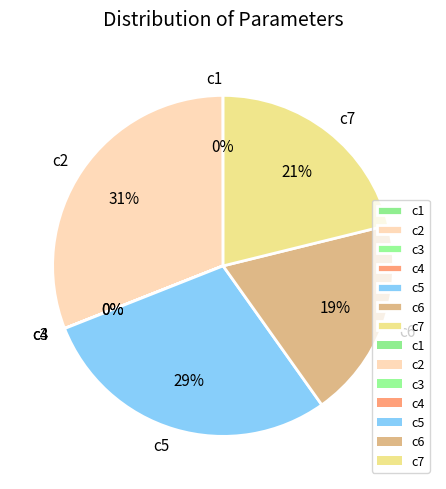

True or false: c6 accounts for 19% of the total.

True